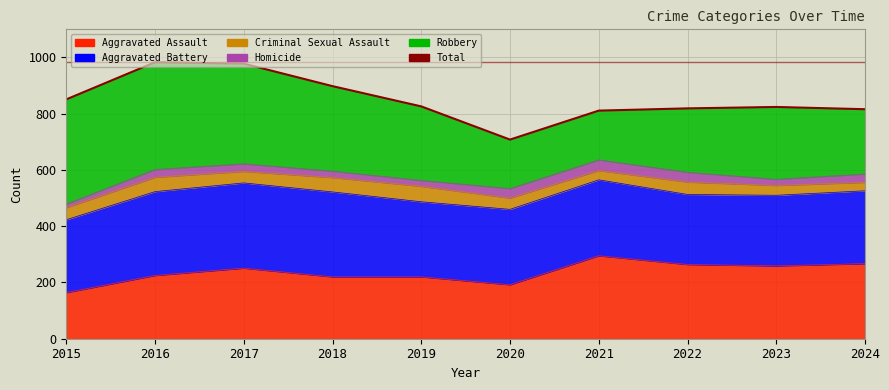

At which label is the value closest to 845?

2015